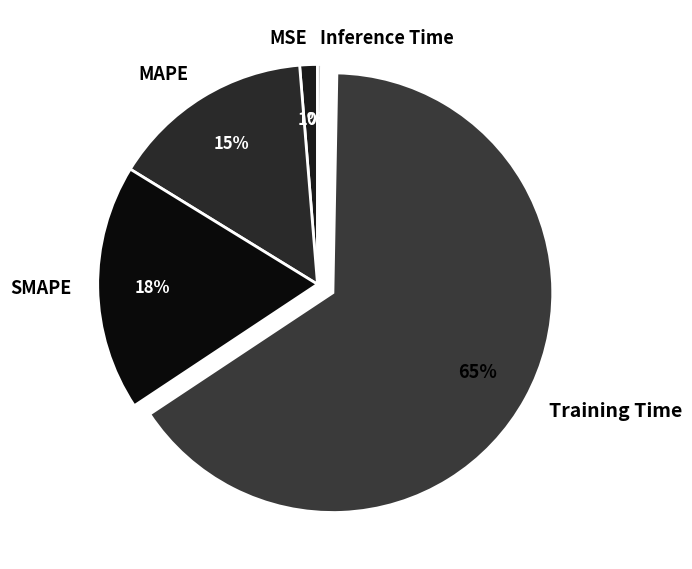

Which category has the biggest portion of the pie?

Training Time